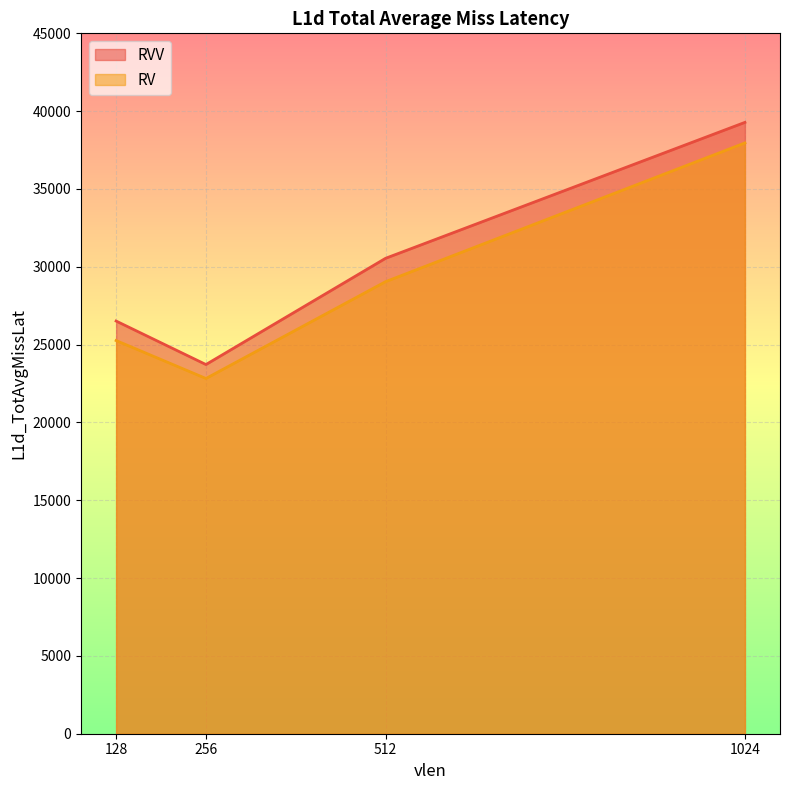

The RV series shows 14090.2 at 256. True or false?

False